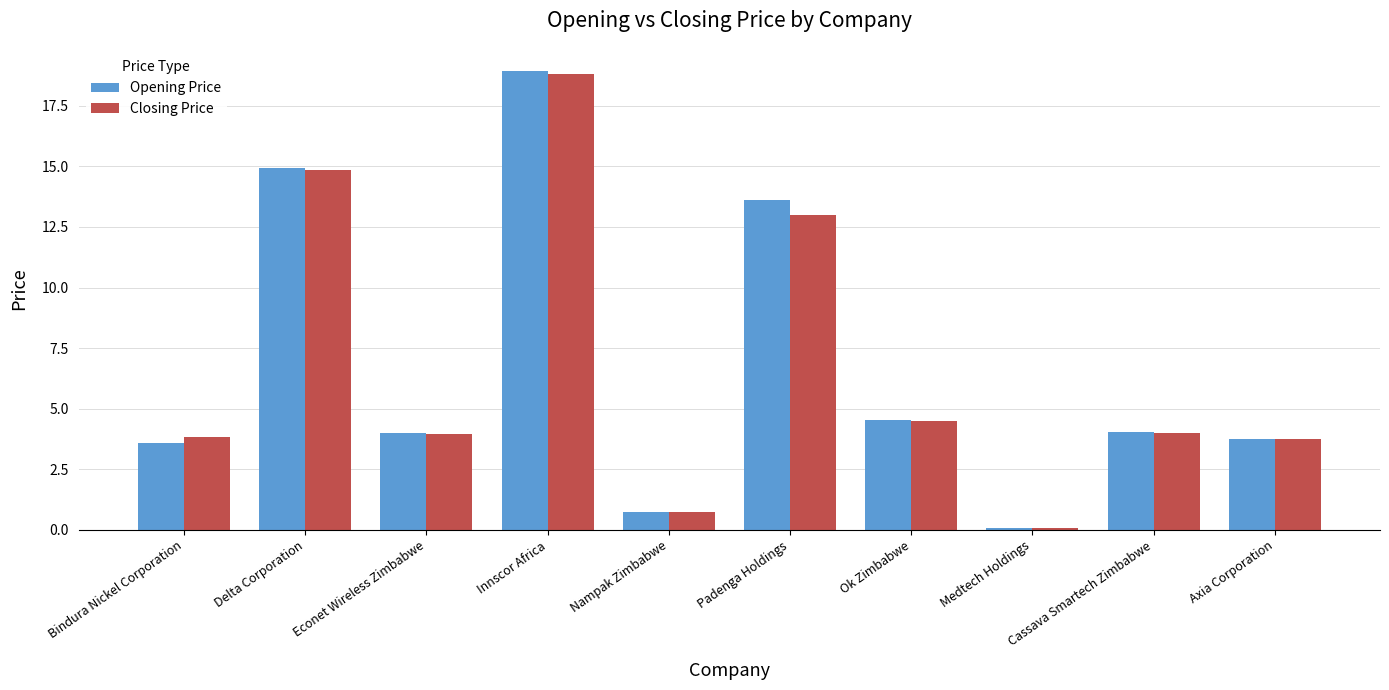

What is the maximum value shown in the chart?

18.9